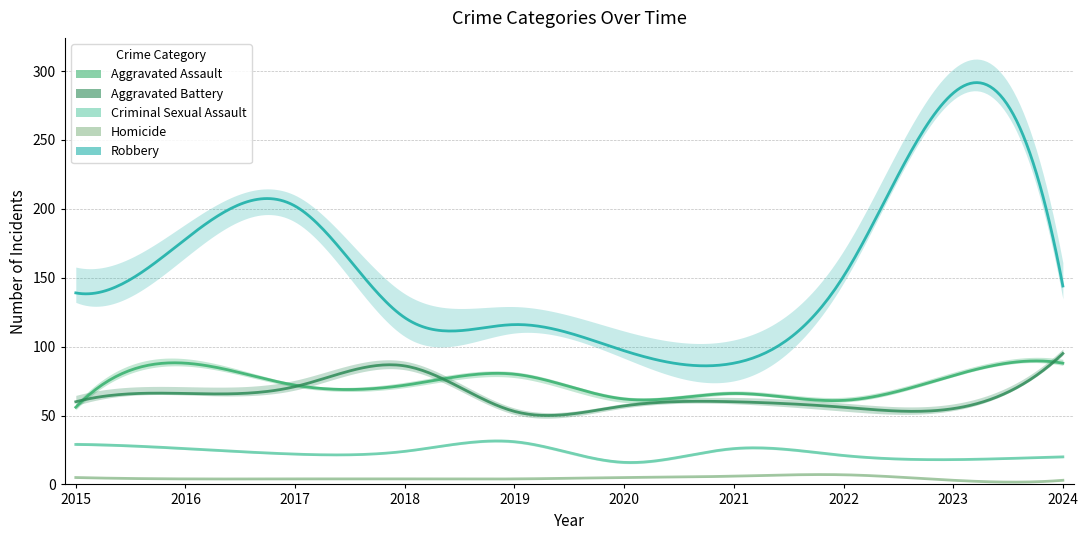

True or false: Aggravated Battery and Criminal Sexual Assault cross at least once.

False